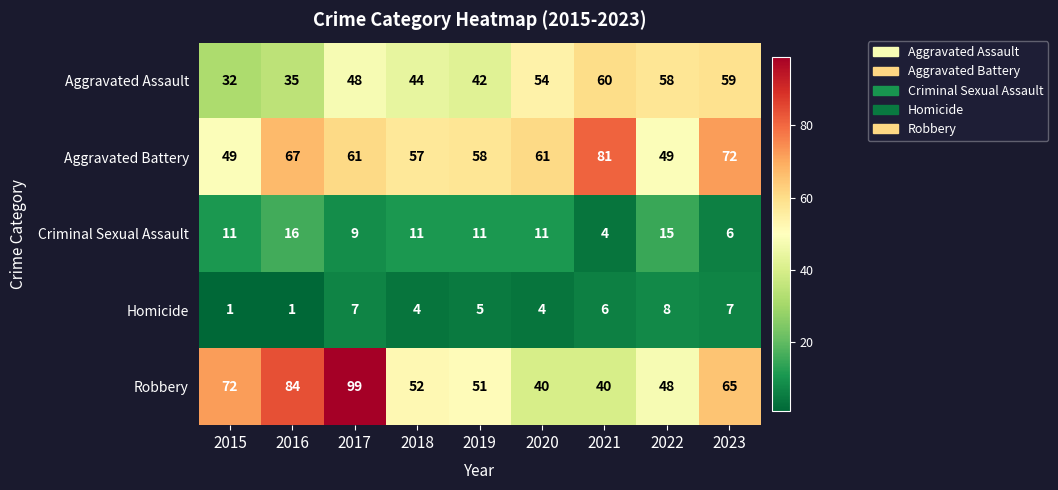

At which category does the chart reach its peak across all series?

2017